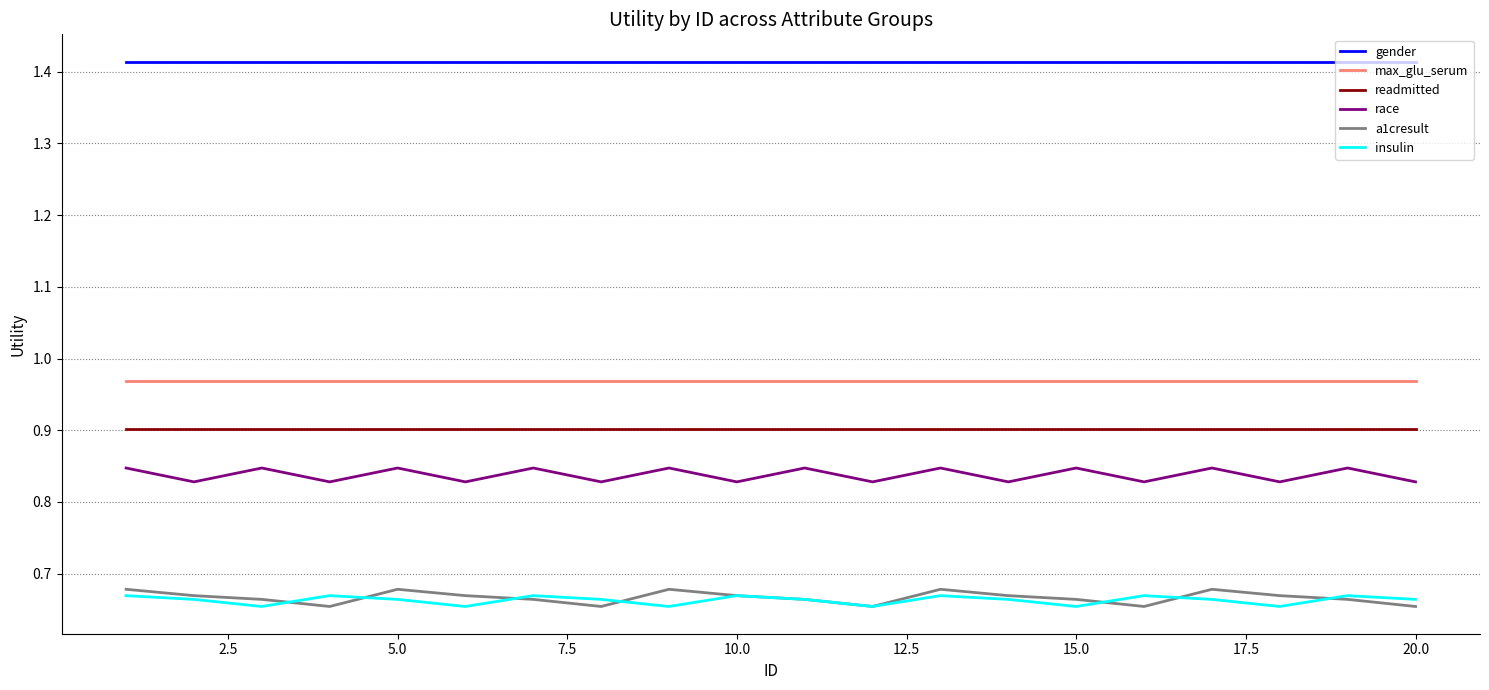

Which series has the largest total across all categories?

gender